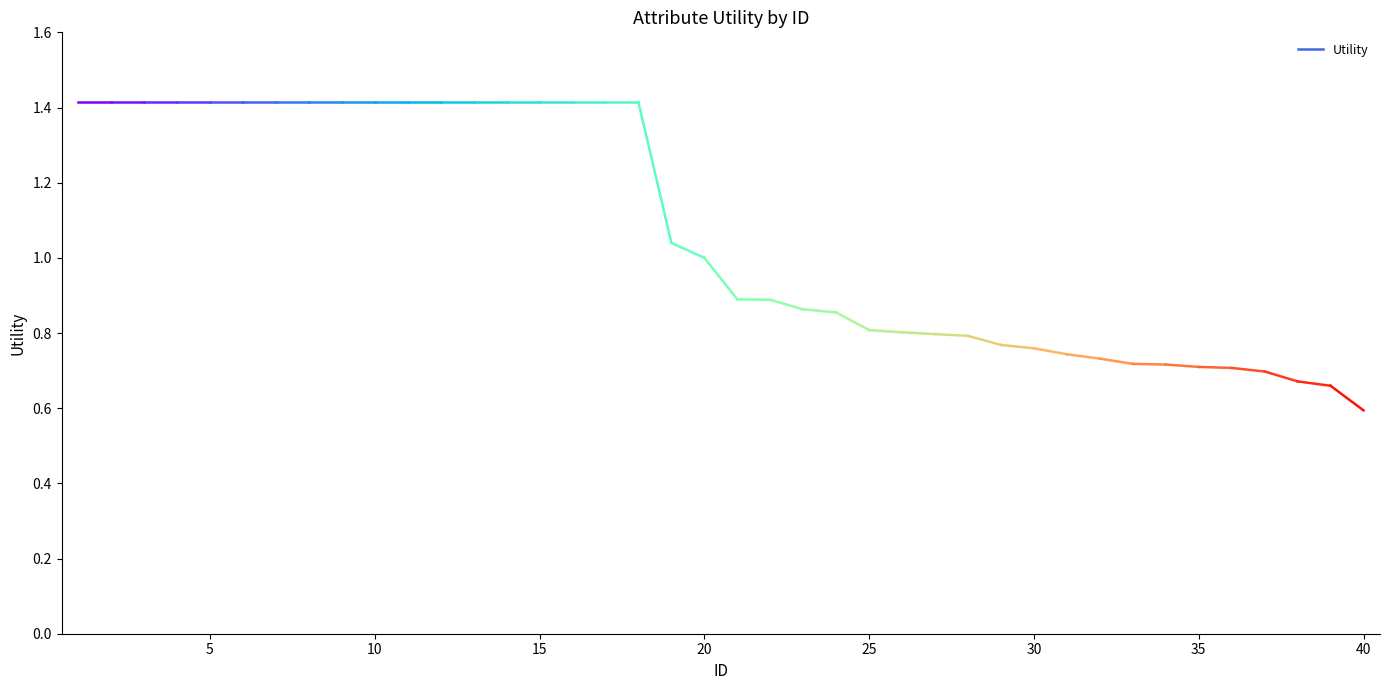

Between 17 and 2, which is larger?

17